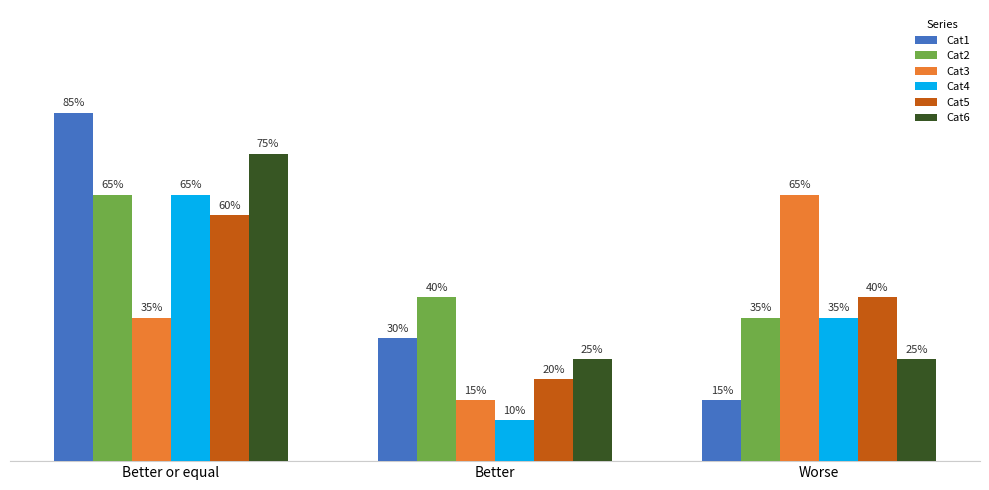

The Cat2 series shows 1.0 at Better or equal. True or false?

False